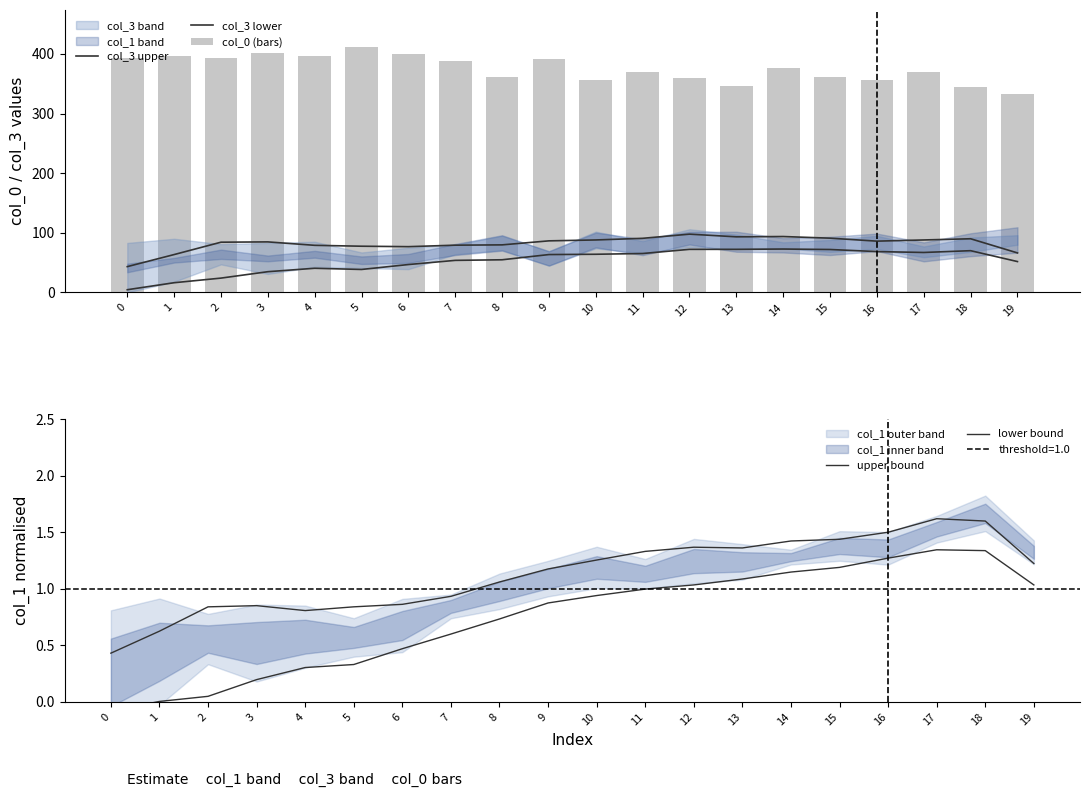

Between 1 and 3, which is larger?

3